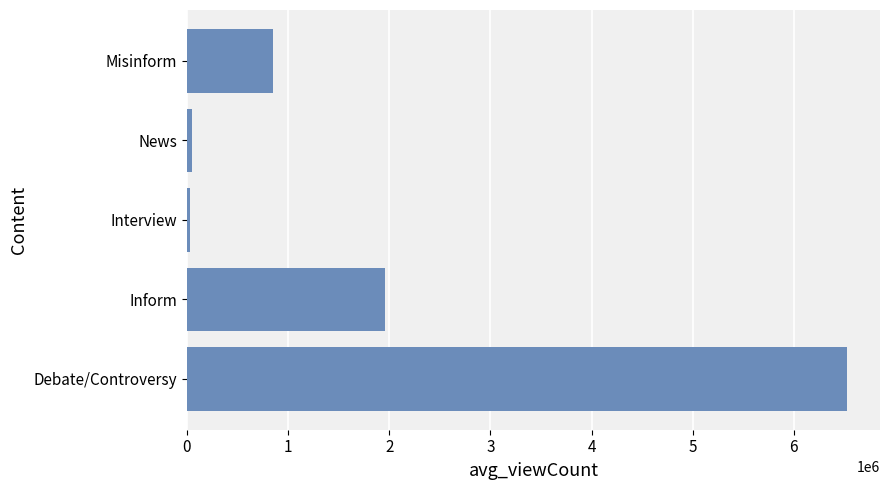

Approximately how many times larger is the value at Debate/Controversy compared to Misinform?

7.6